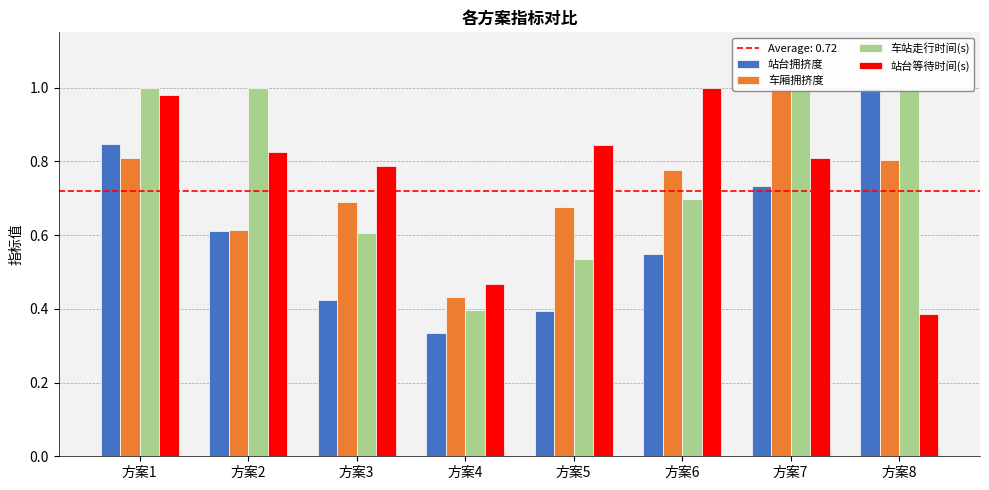

The value of 站台等待时间(s) at 方案6 is 1.0. True or false?

True